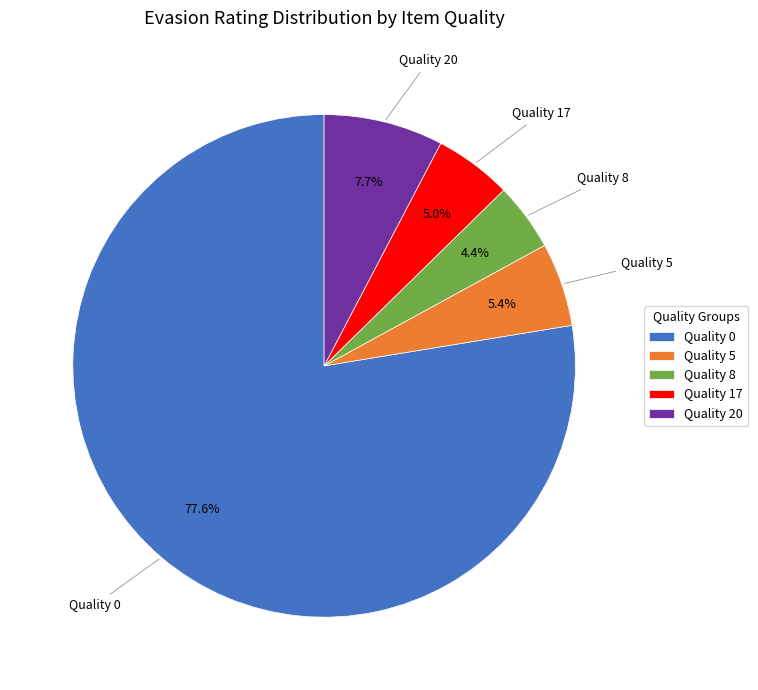

Does Quality 20 account for over 50% of the chart?

No